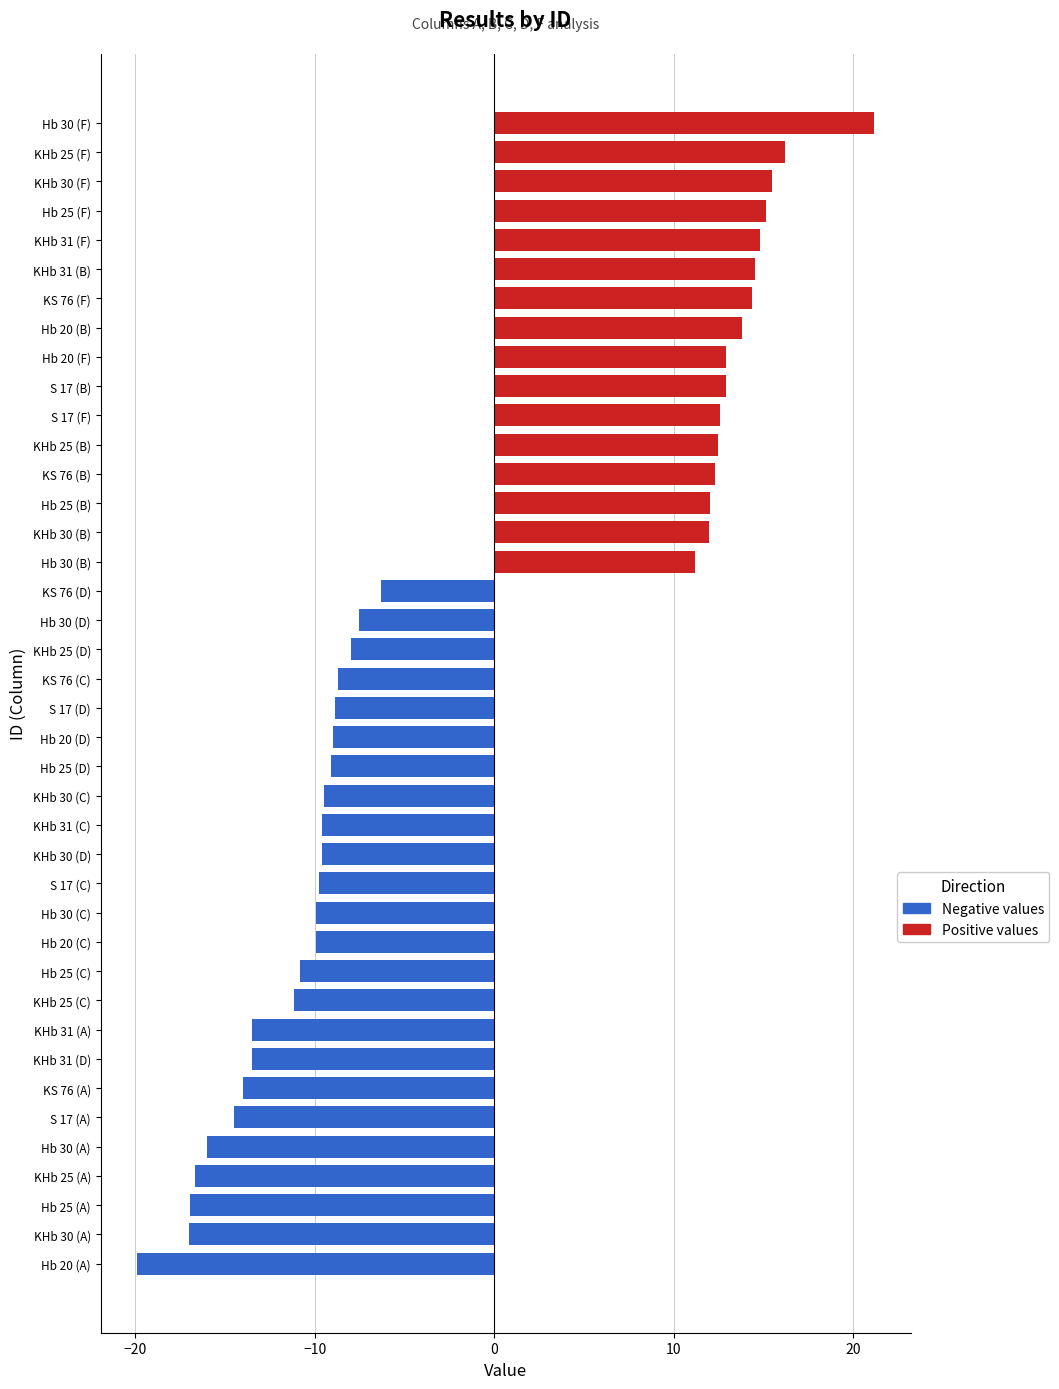

What is the change in value from Hb 20 (A) to KHb 30 (B)?

+31.9